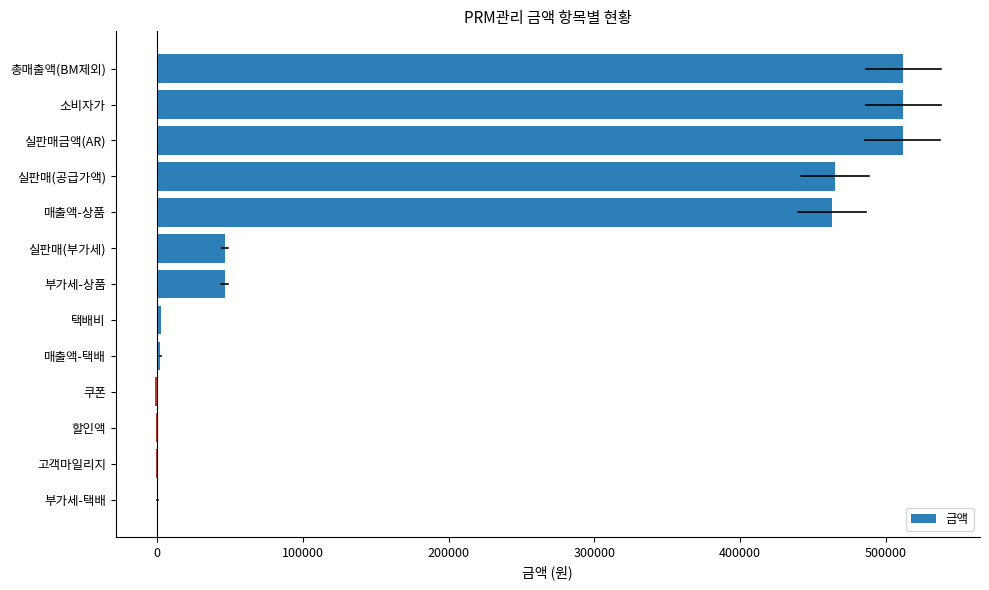

Are the bars horizontal?

Yes